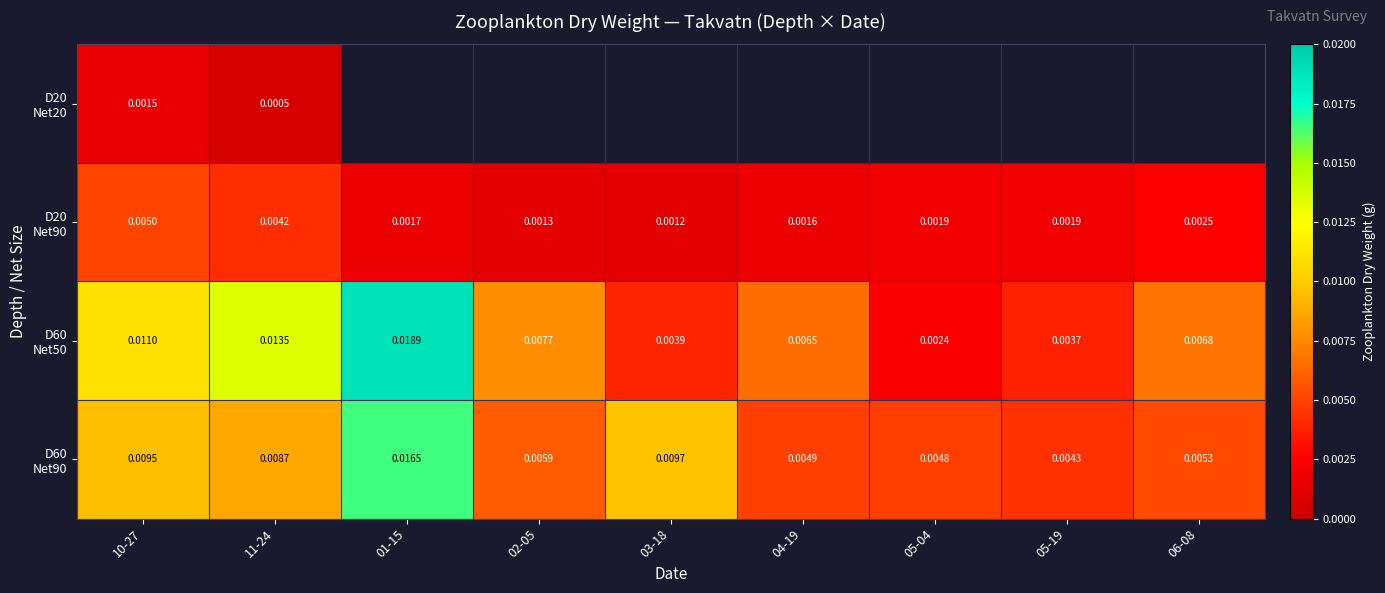

How many distinct data groups are displayed?

4